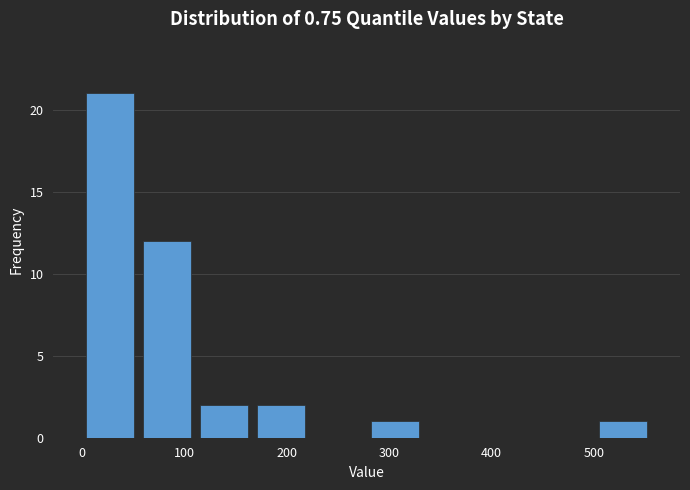

Which range on the x-axis has the tallest bar?

0 to 60